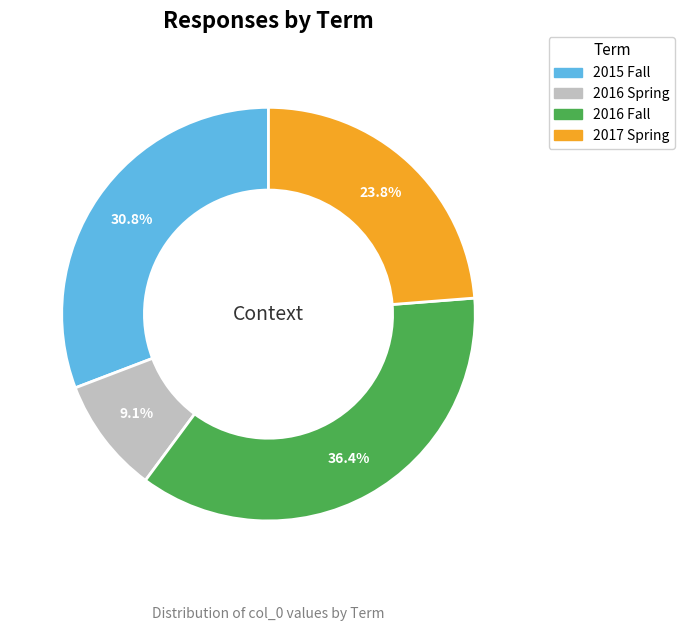

Does 2015 Fall account for over 50% of the chart?

No